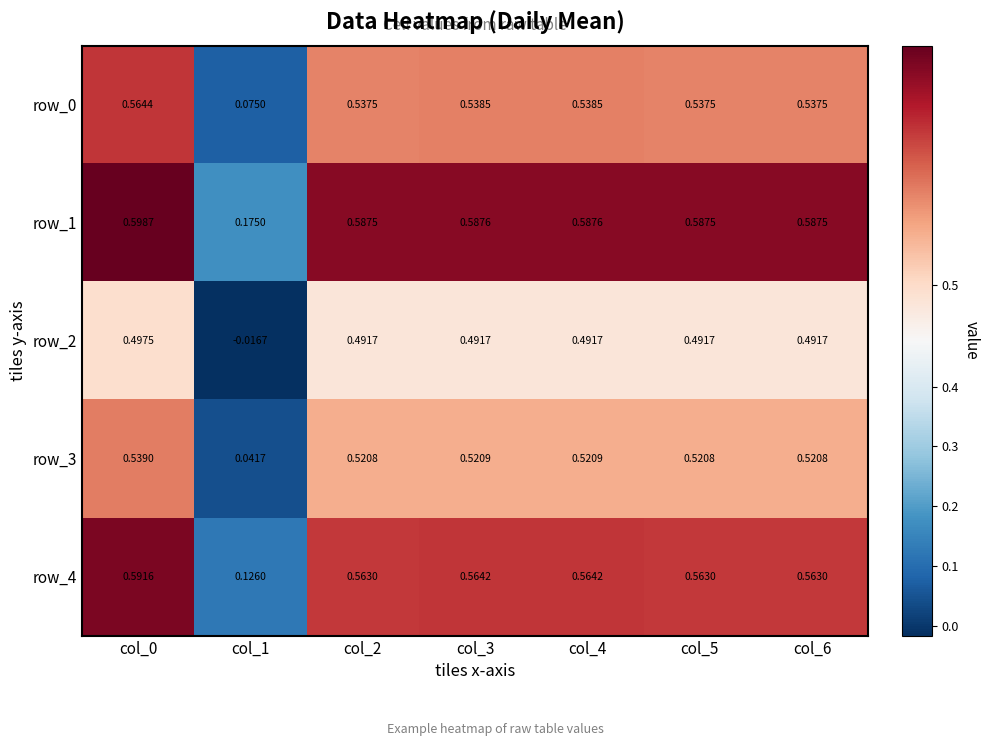

The value of row_4 at col_3 is 0.9. True or false?

False